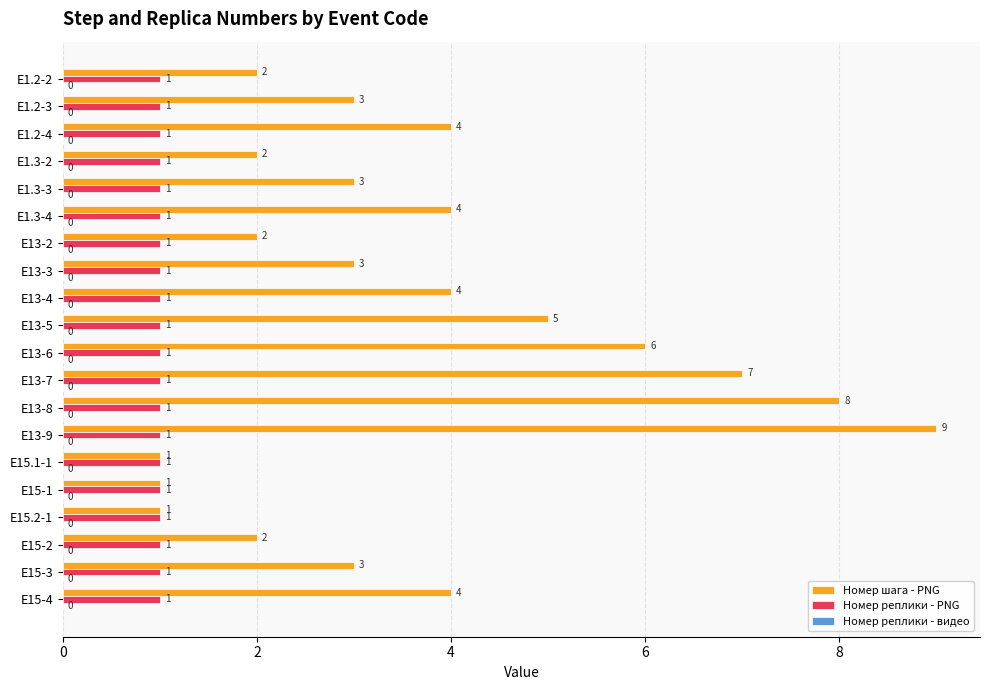

What is the maximum value shown in the chart?

9